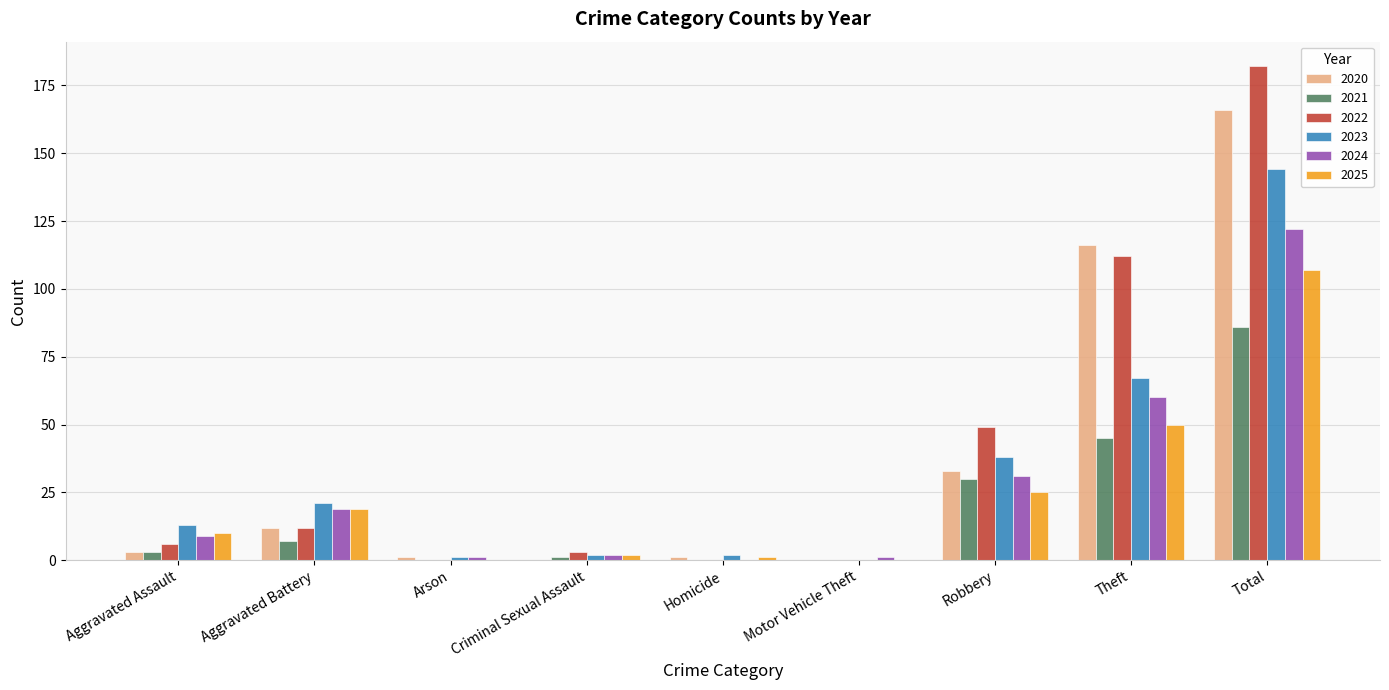

What is the highest value of the 2023 series?

144